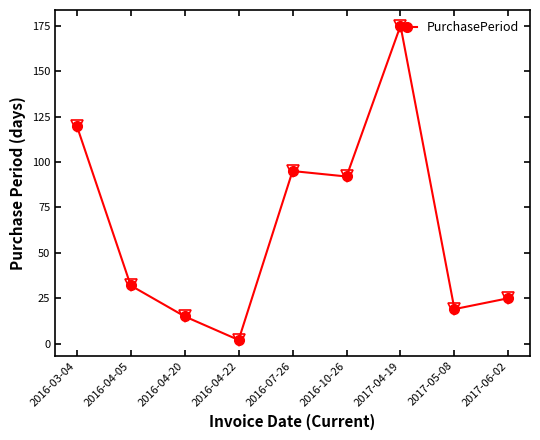

What is the sum of all values?

575